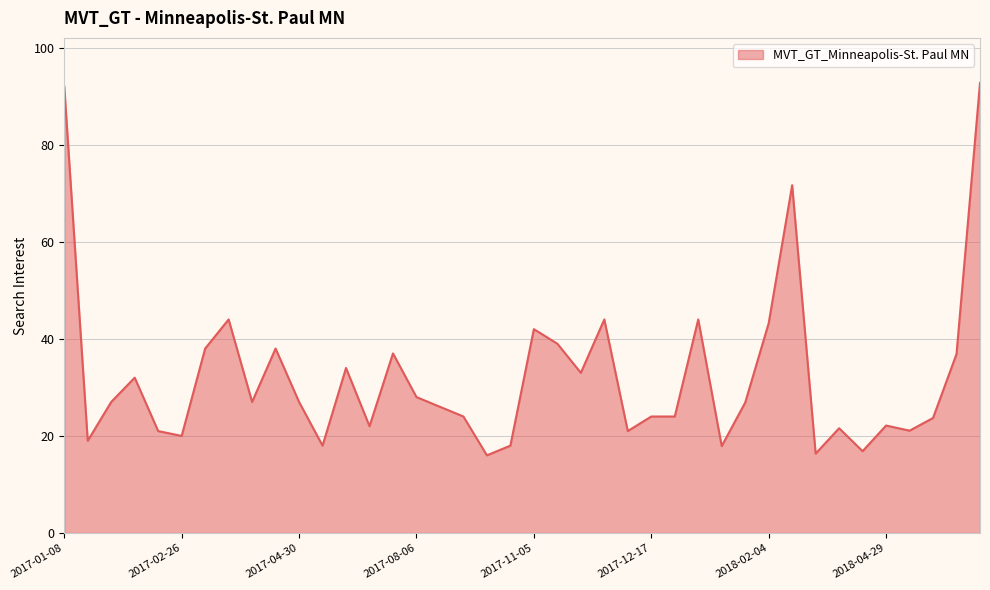

What is the maximum value shown in the chart?

92.7